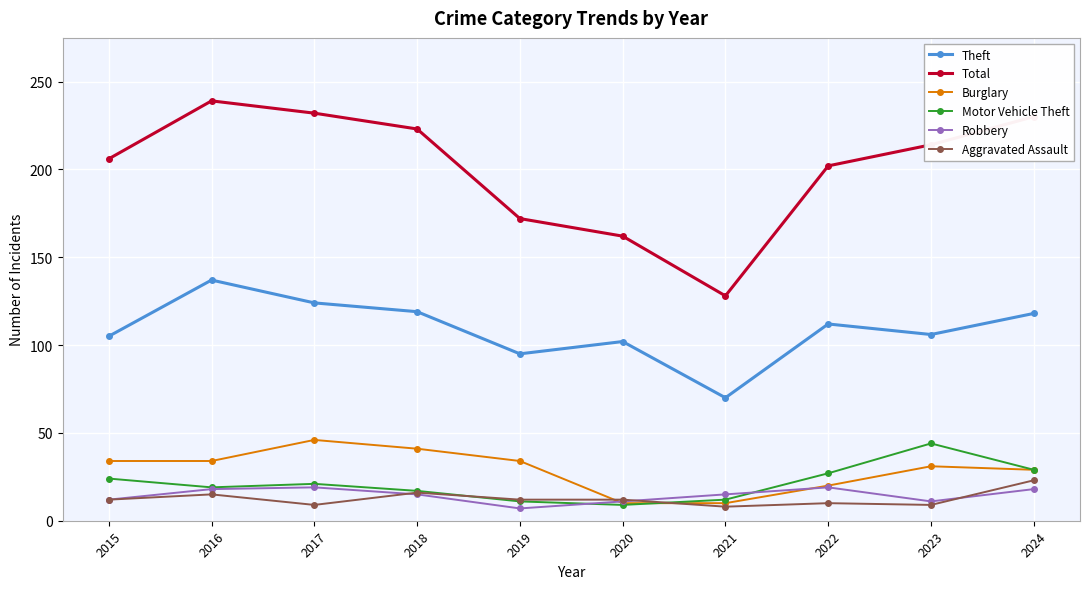

What are all the series names shown in the legend?

Theft, Total, Burglary, Motor Vehicle Theft, Robbery, Aggravated Assault